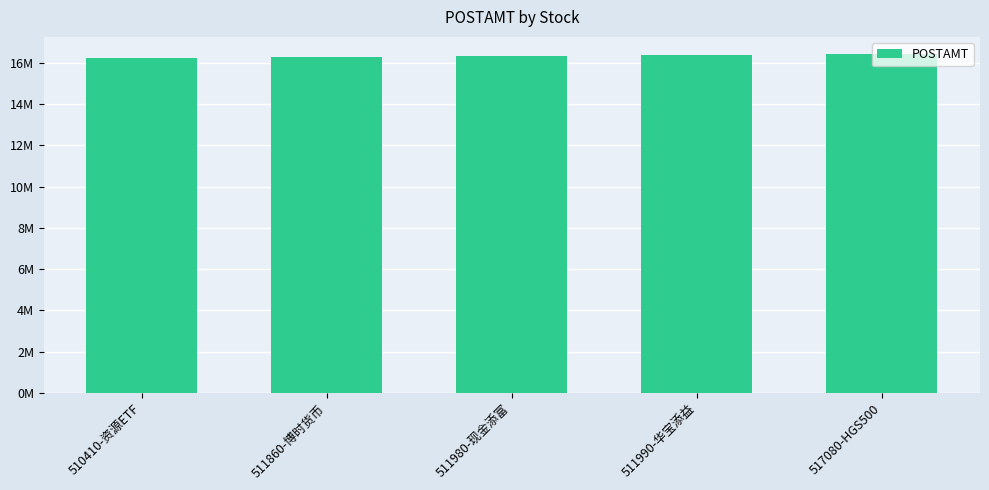

Are the bars horizontal?

No